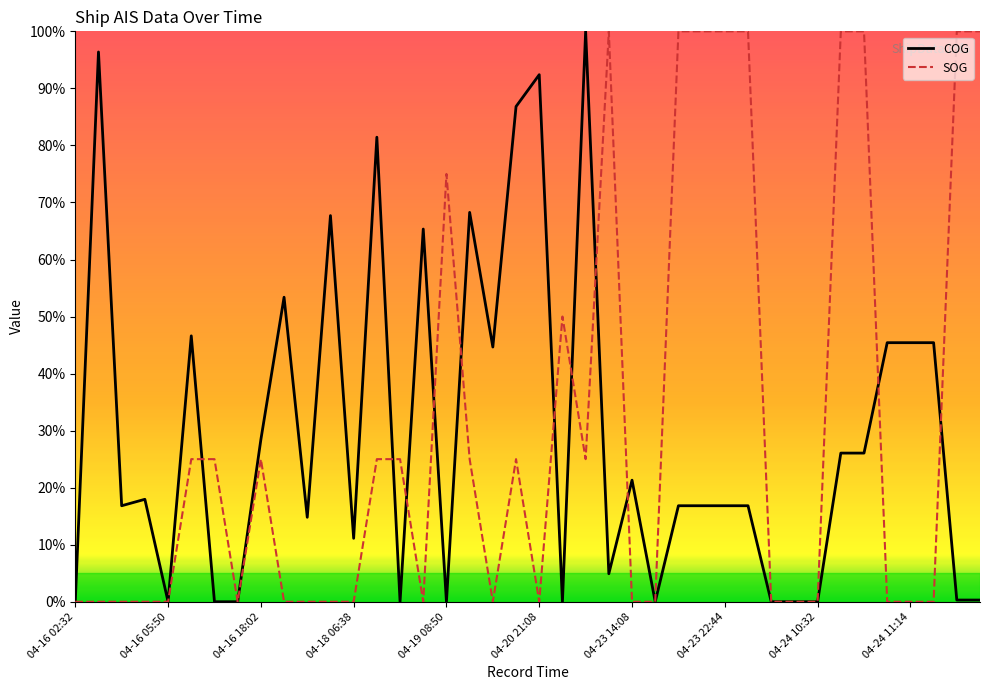

What are all the series names shown in the legend?

COG, SOG